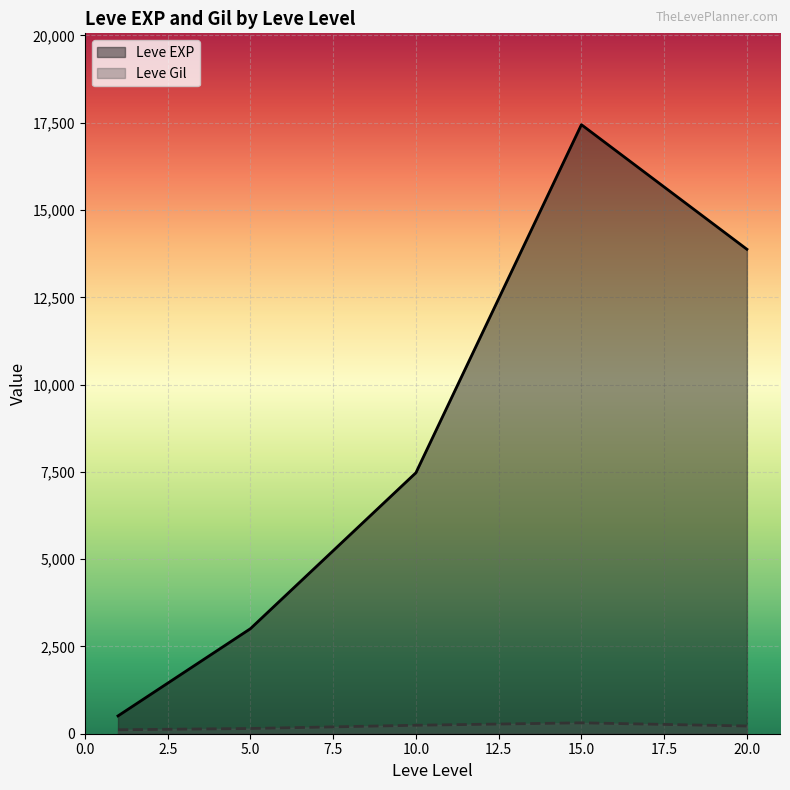

List the series in order of their peak value, lowest first.

Leve Gil, Leve EXP